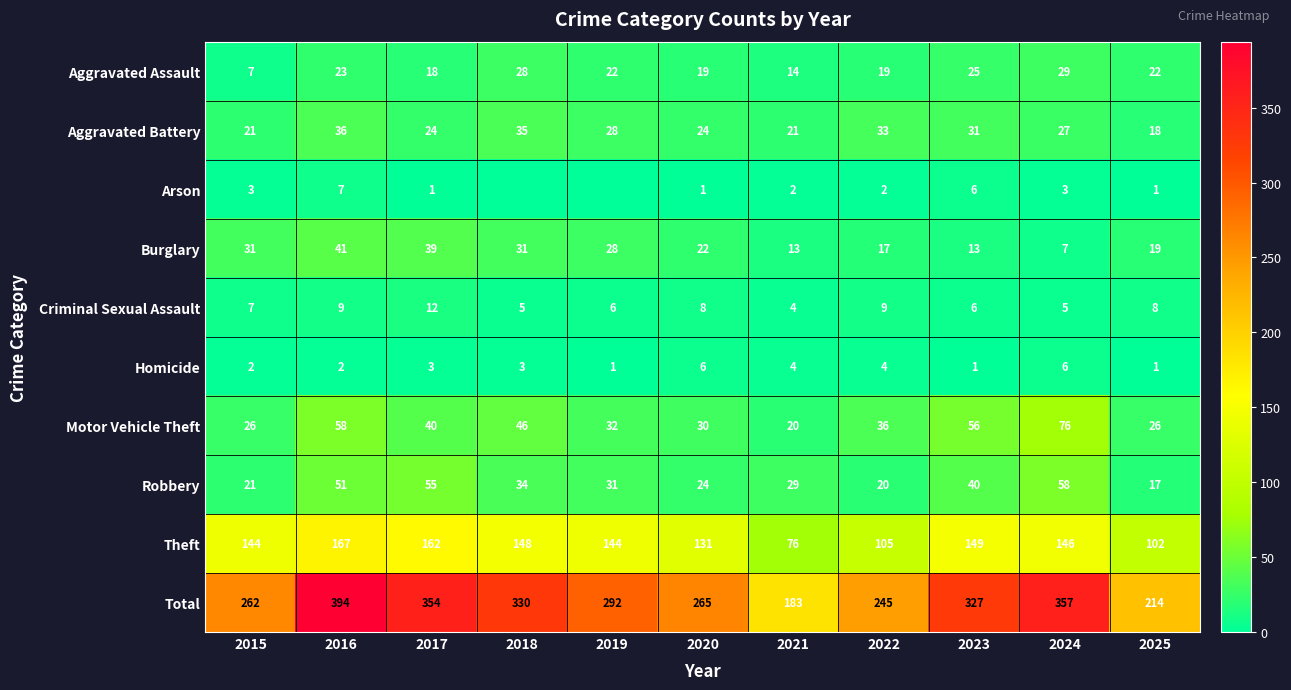

The value of Aggravated Battery at 2017 is 24. True or false?

True